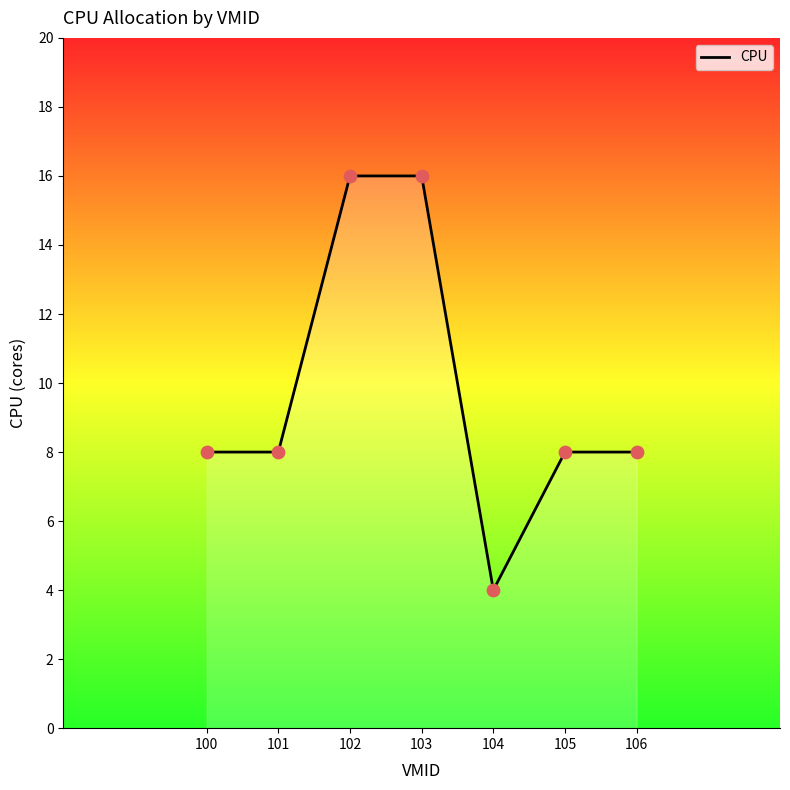

What is the change in value from 101 to 103?

+8